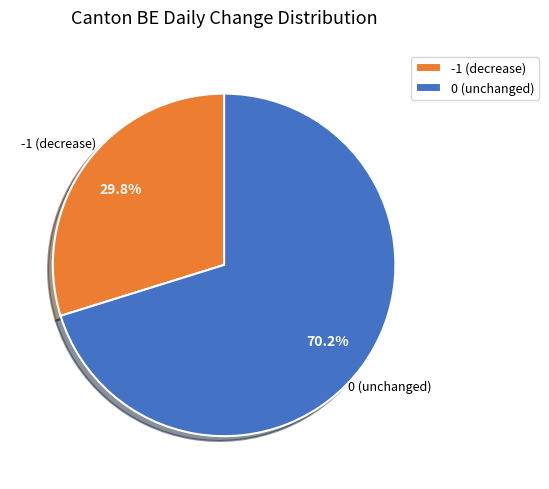

Rank the categories by value from highest to lowest.

0 (unchanged), -1 (decrease)